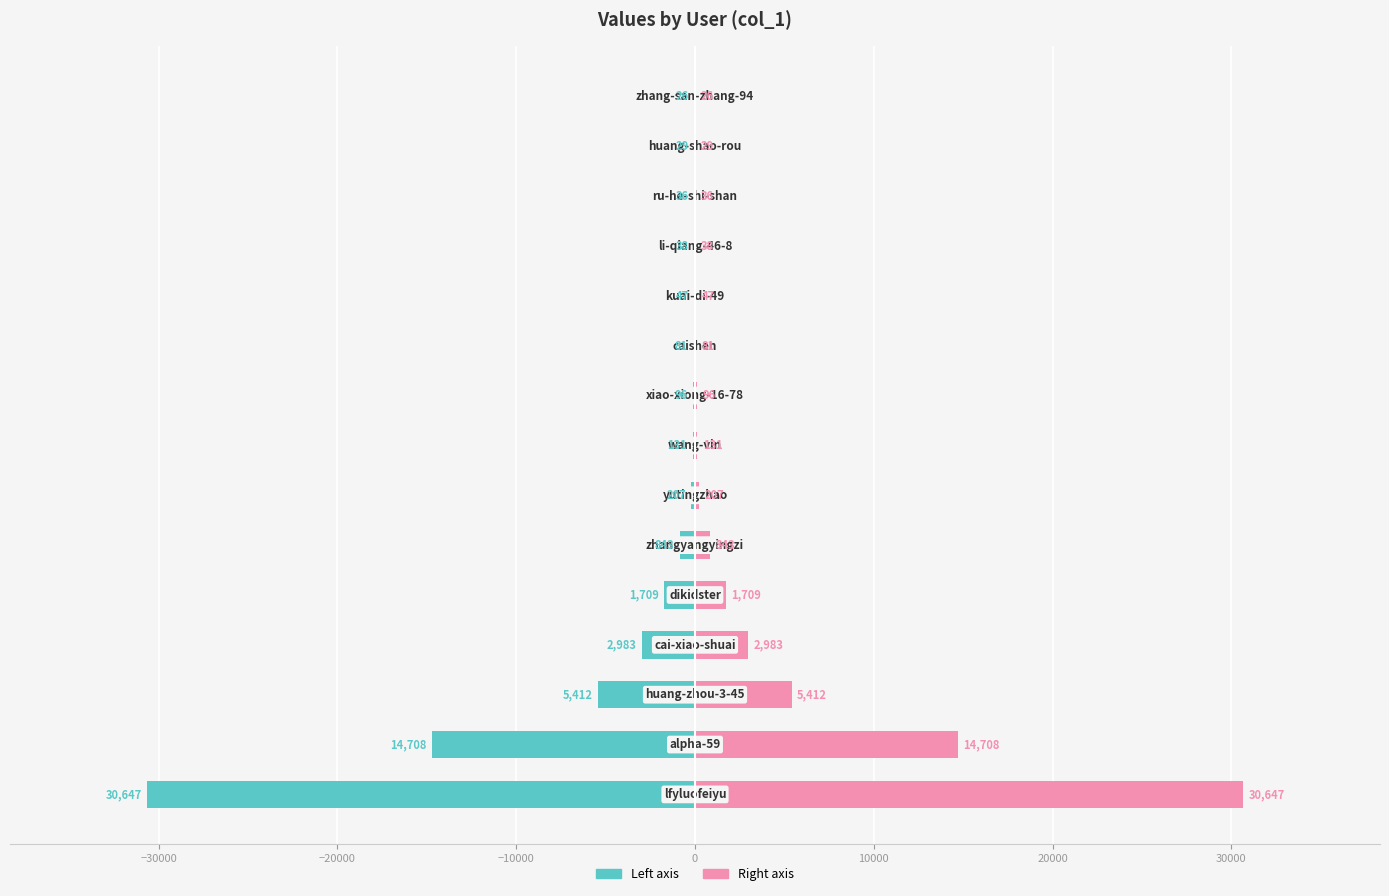

How many values in the col_1 (left) series exceed -131?

7